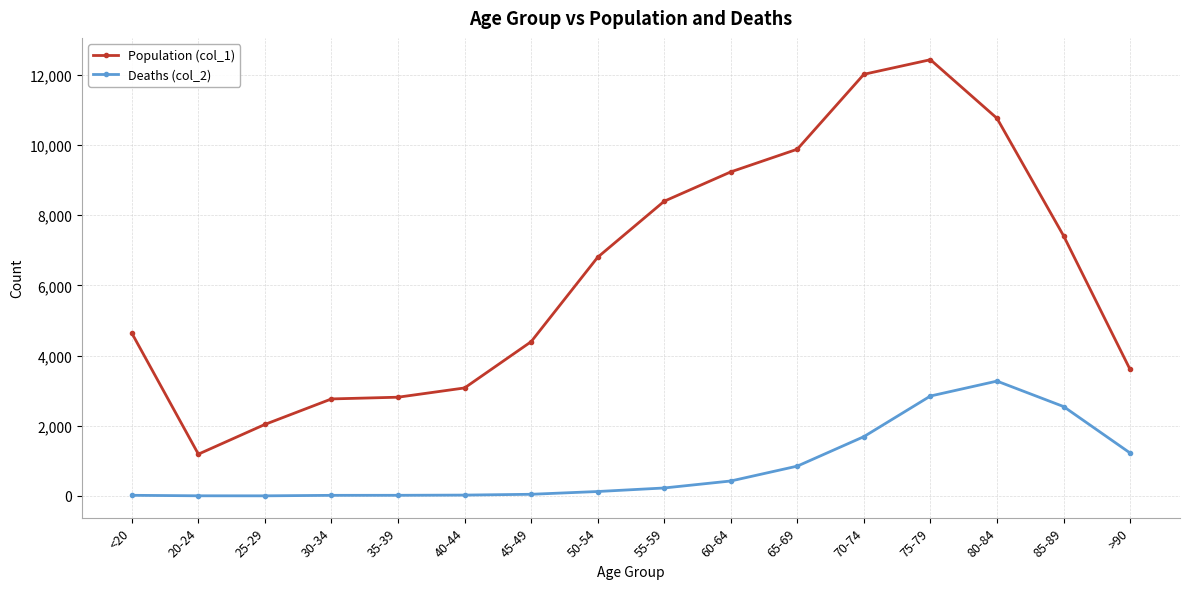

What is the sum of the Population (col_1) values at 45-49 and >90?

8000